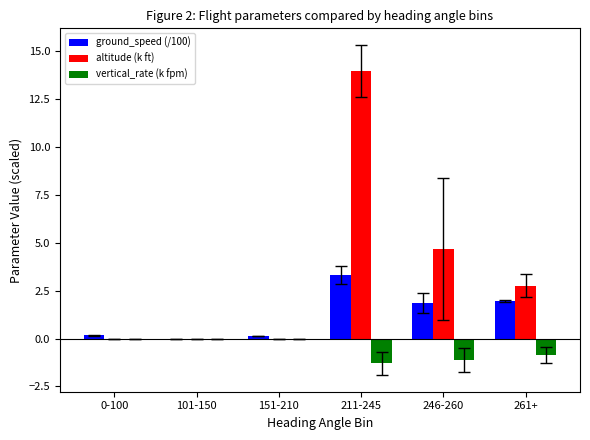

The vertical_rate (k fpm) series shows 0.0 at 151-210. True or false?

True